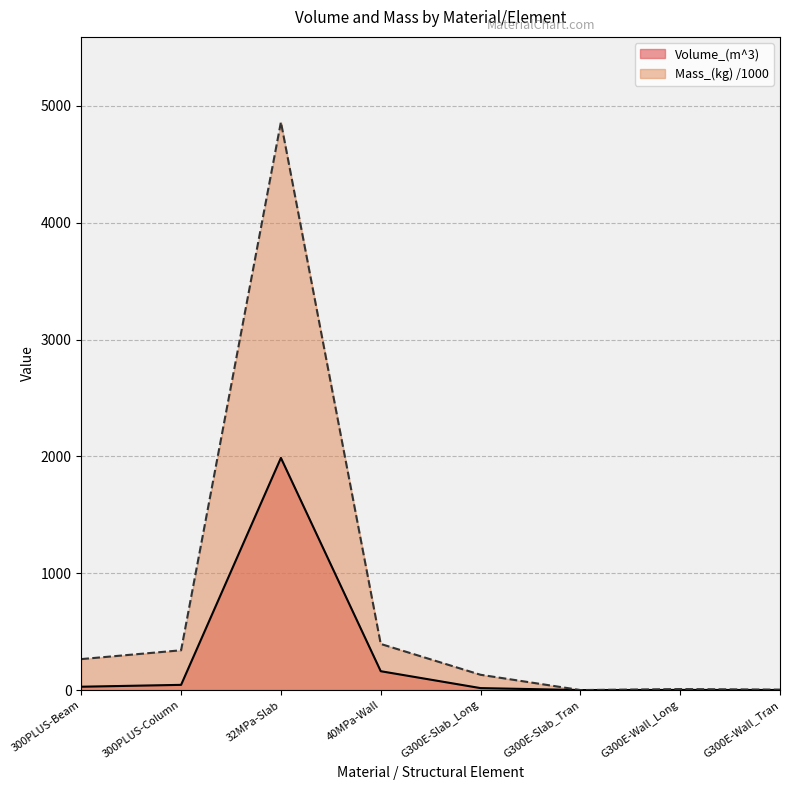

What is the sum of all Volume_(m^3) values?

2239.4